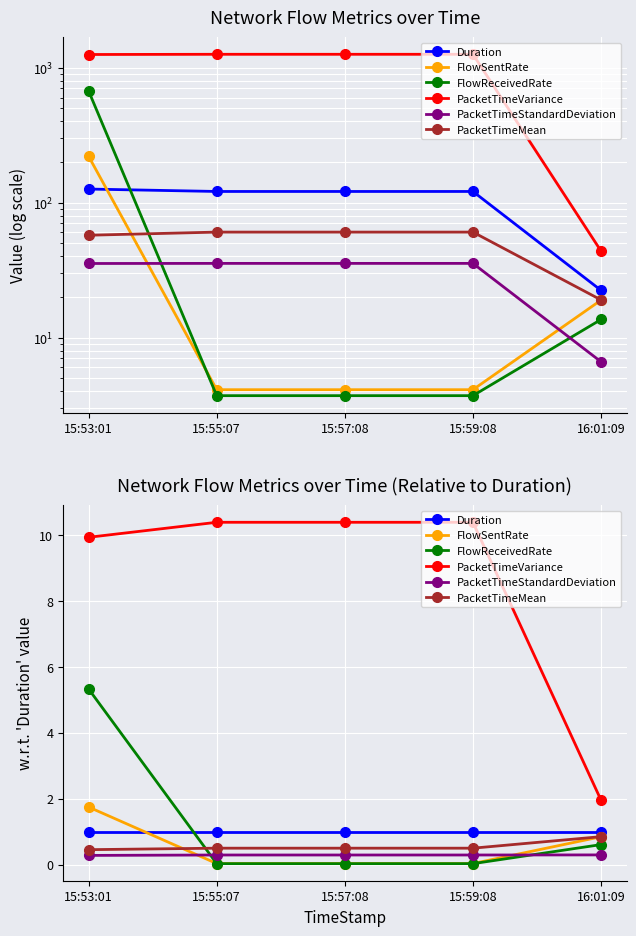

List the series in order of their peak value, highest first.

PacketTimeVariance, FlowReceivedRate, FlowSentRate, Duration, PacketTimeMean, PacketTimeStandardDeviation